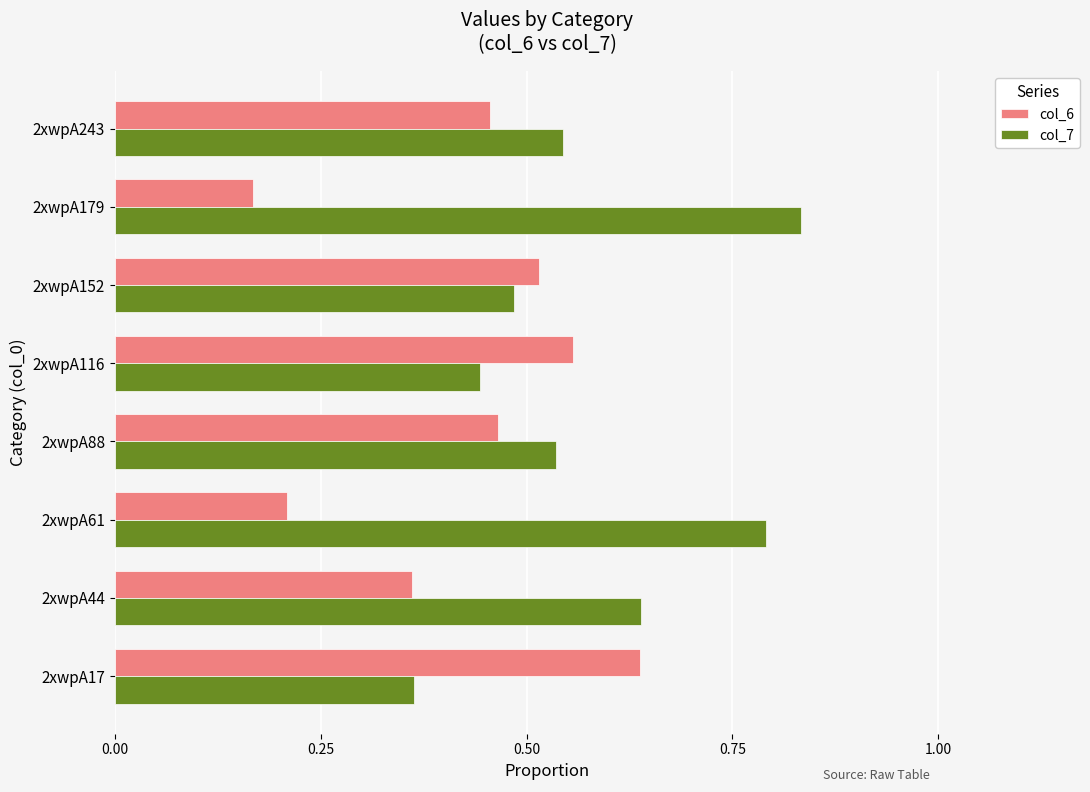

What is the sum of all col_7 values?

4.6